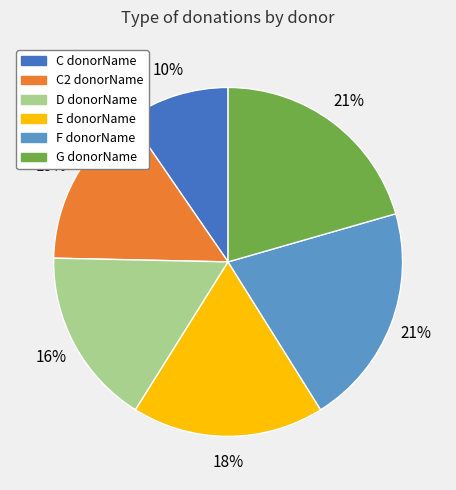

Which slice is the smallest?

C donorName